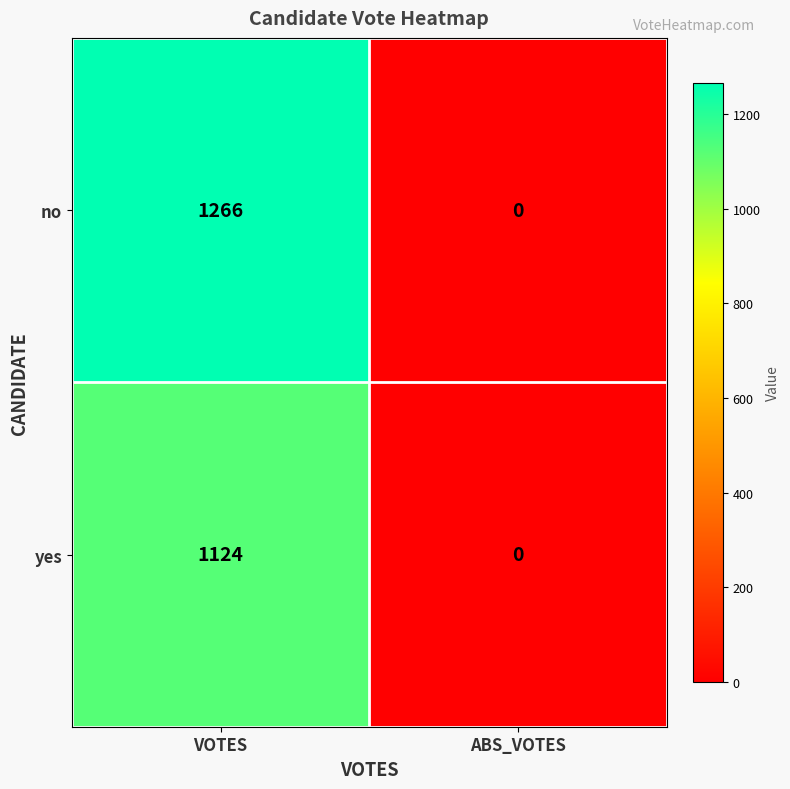

The value of no at ABS_VOTES is 0. True or false?

True